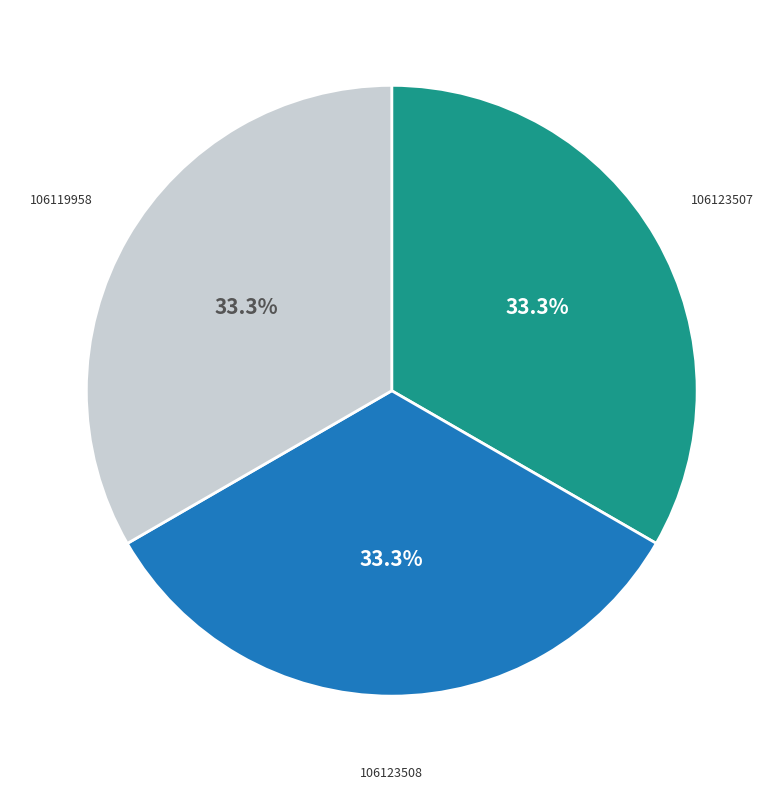

To the nearest percent, what is the combined percentage of 106123508 and 106119958?

67%